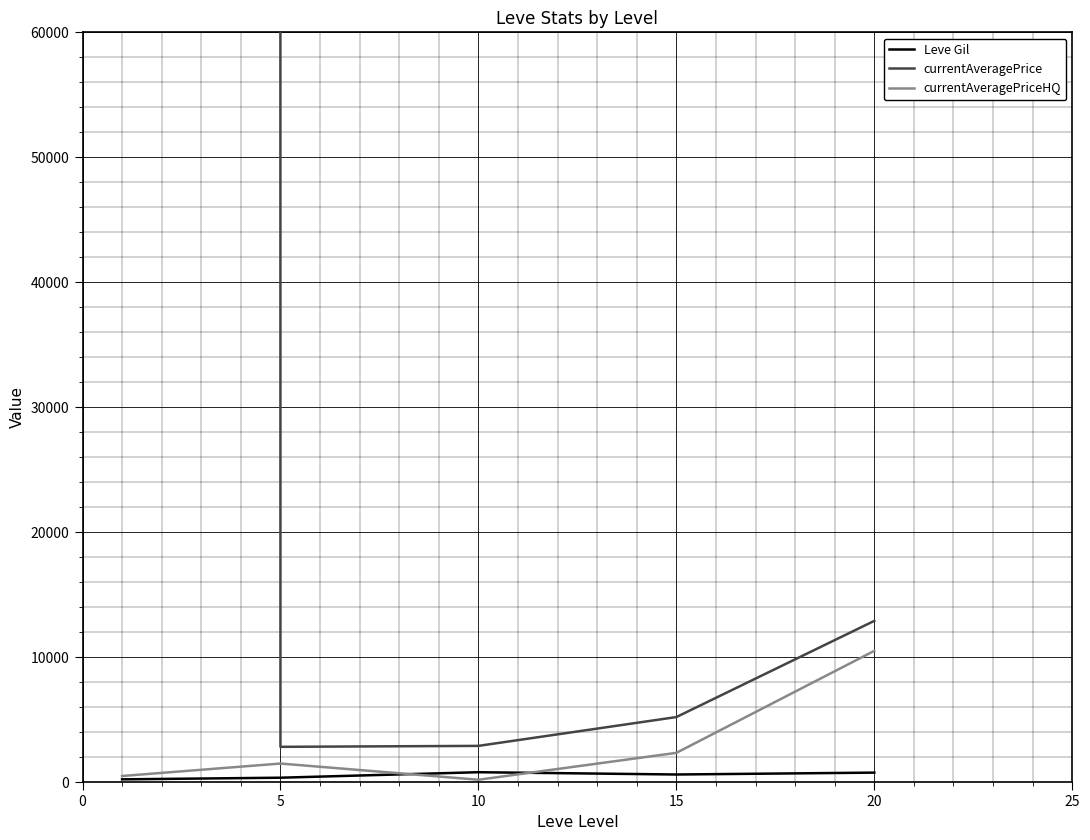

True or false: currentAveragePrice and currentAveragePriceHQ cross at least once.

False